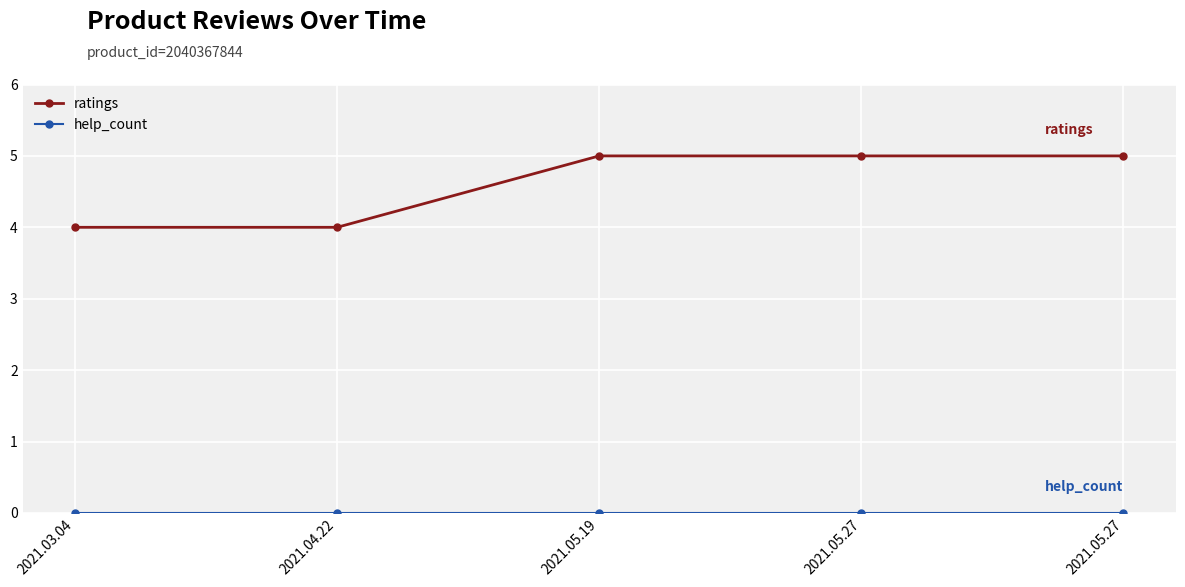

How many distinct data groups are displayed?

2